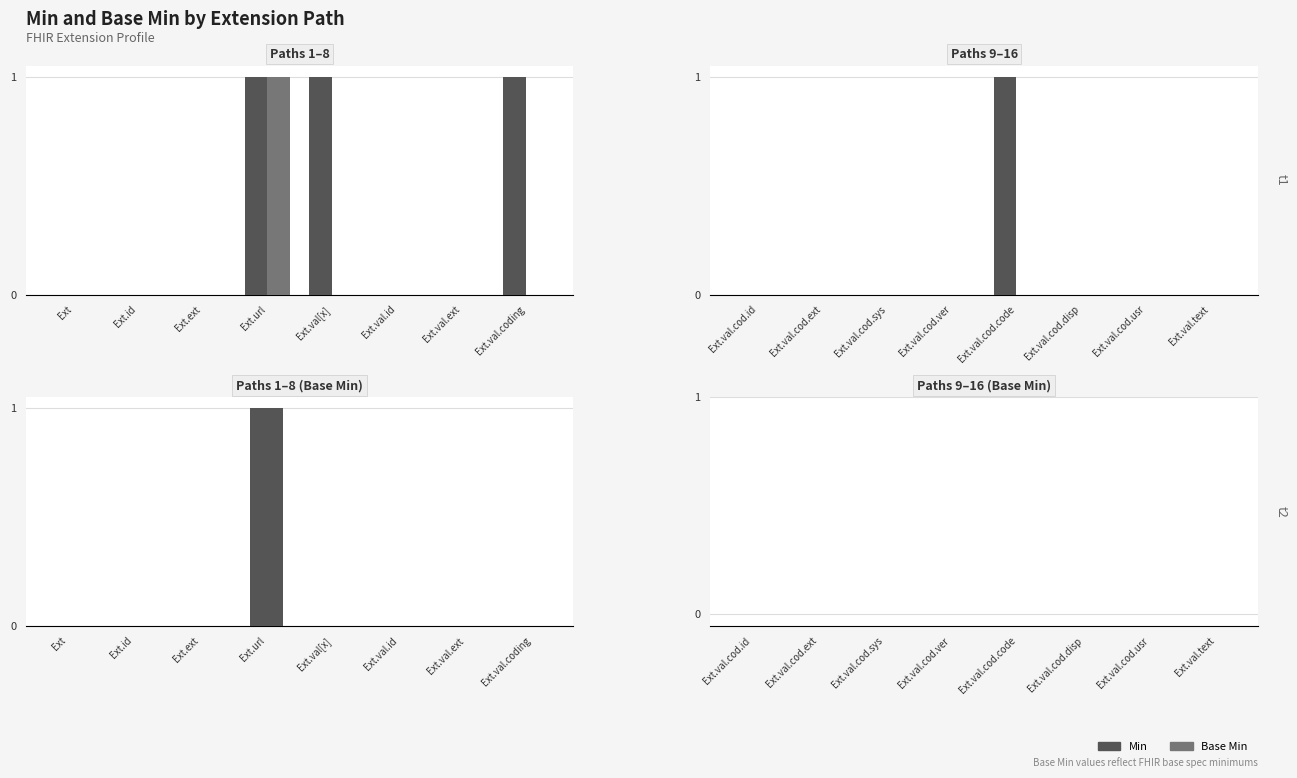

At how many categories does at least one series exceed 0?

4